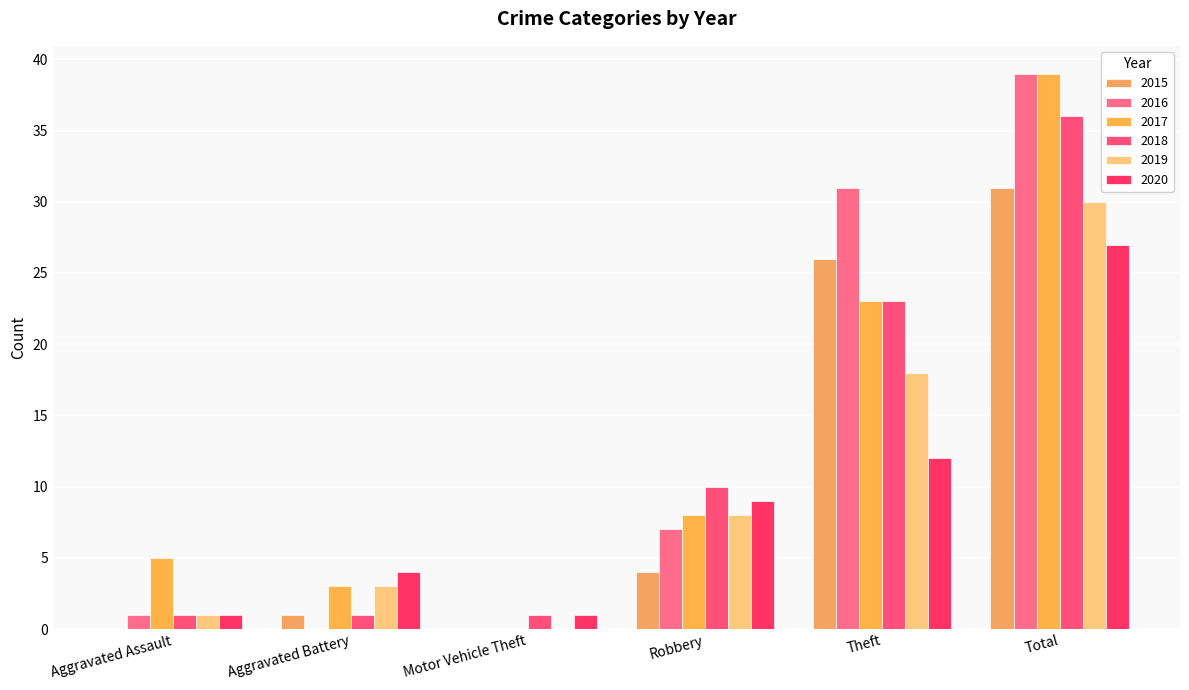

How many positive values does the 2017 series have?

5